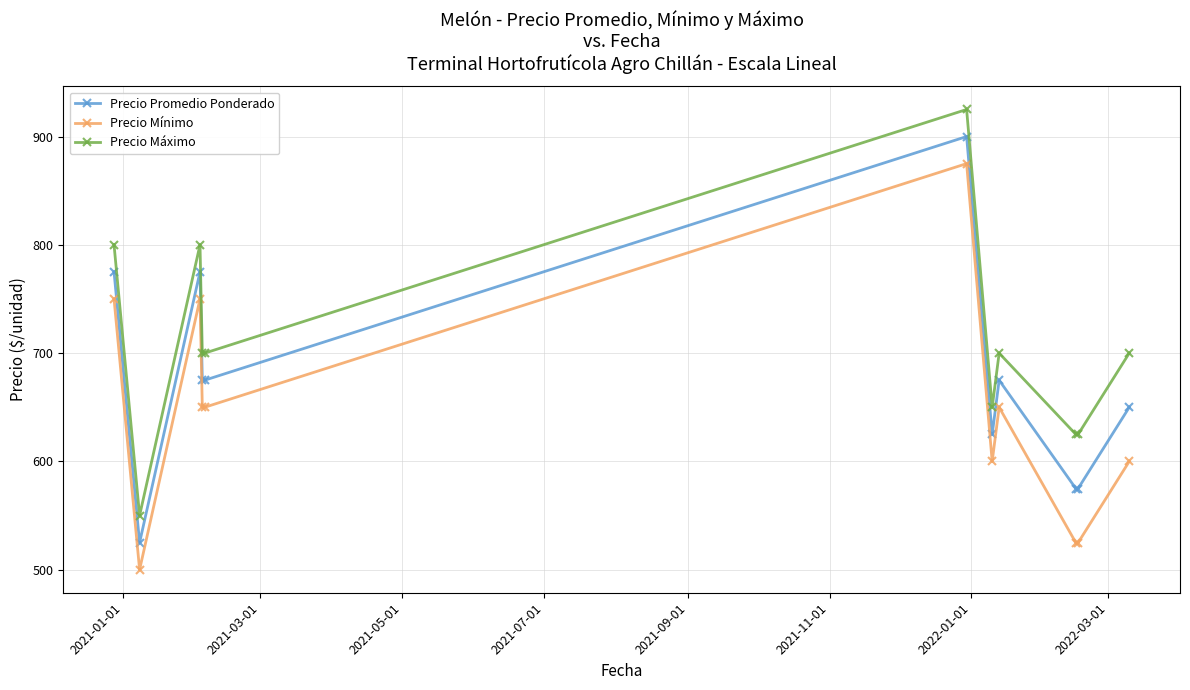

True or false: Precio Mínimo and Precio Promedio Ponderado intersect in this chart.

False